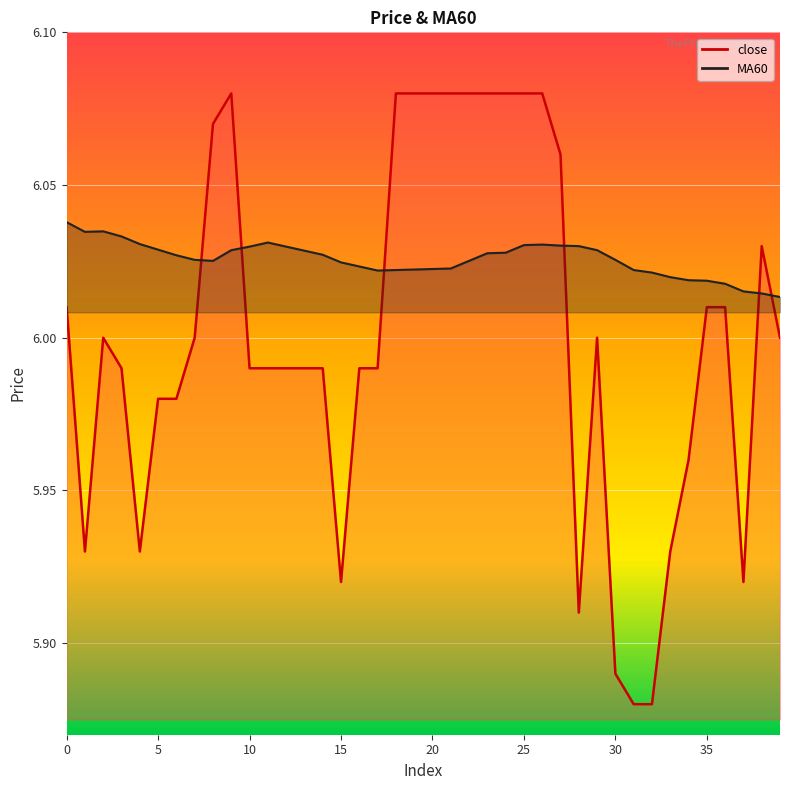

Rank the series by their maximum value, from highest to lowest.

close, MA60